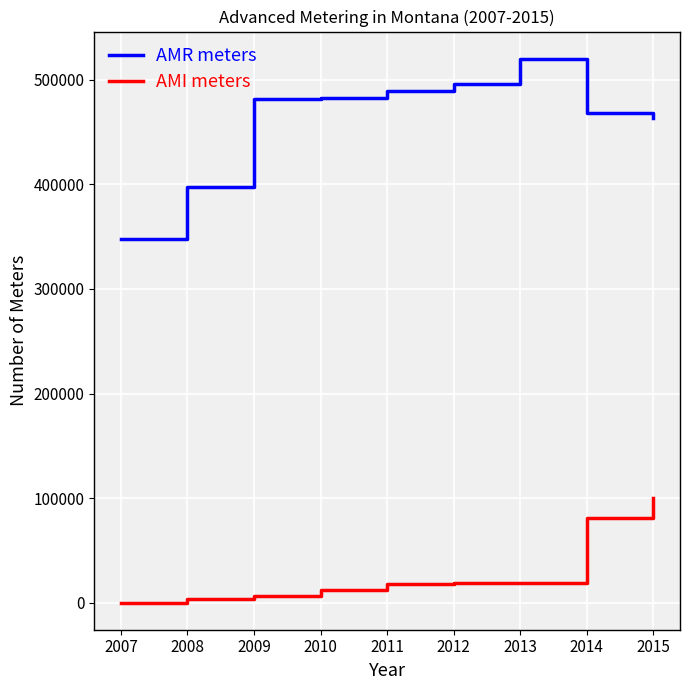

Read the AMI meters value at 2010.

11991